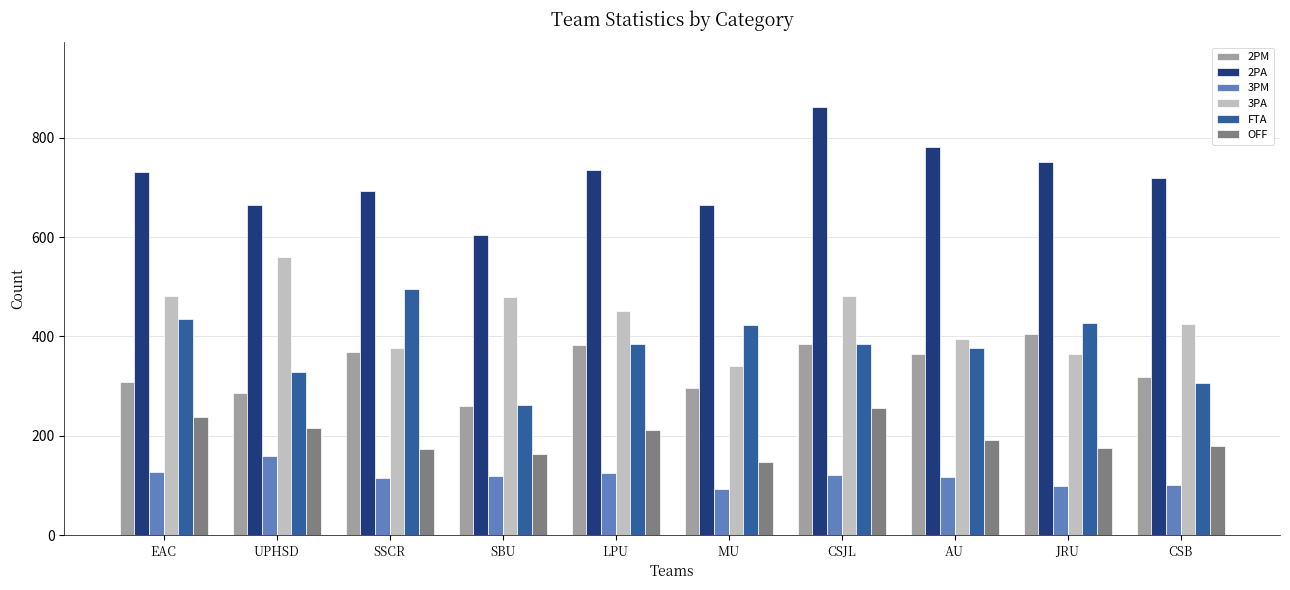

The value of 3PA at JRU is 232. True or false?

False